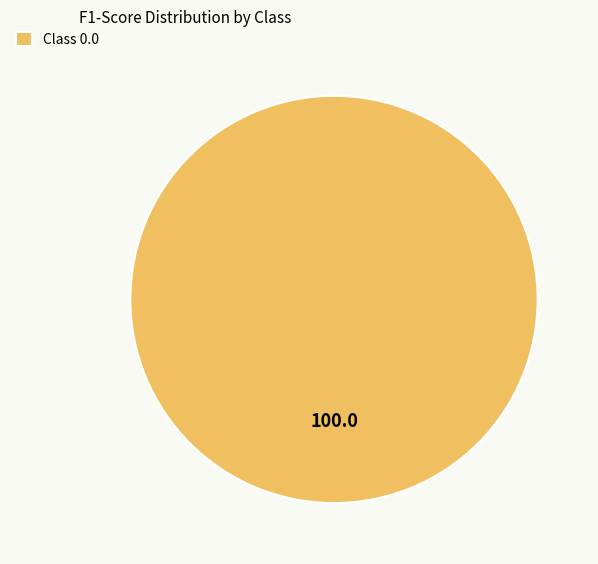

Count the number of slices in the pie.

1